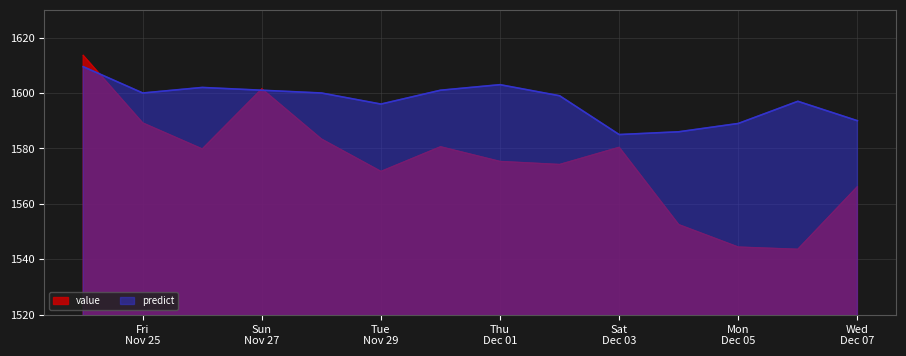

What is the difference between the second highest and minimum values in the predict series?

18.0